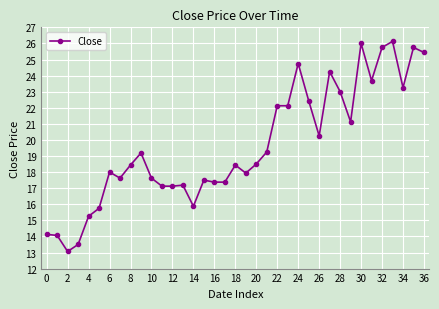

What is the difference between the second highest and second lowest values?

12.5